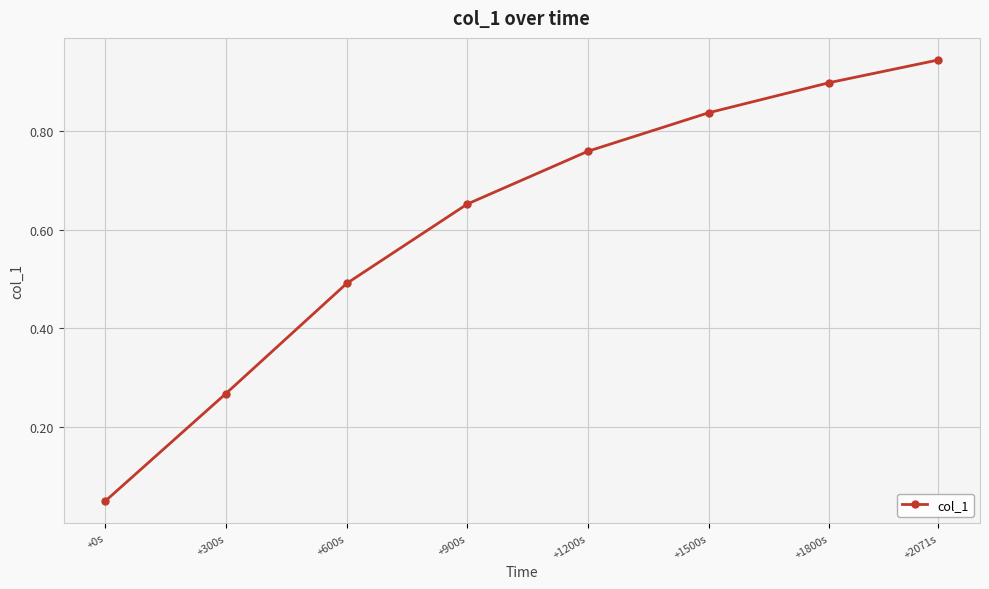

Which category has the highest value across all series?

+2071s